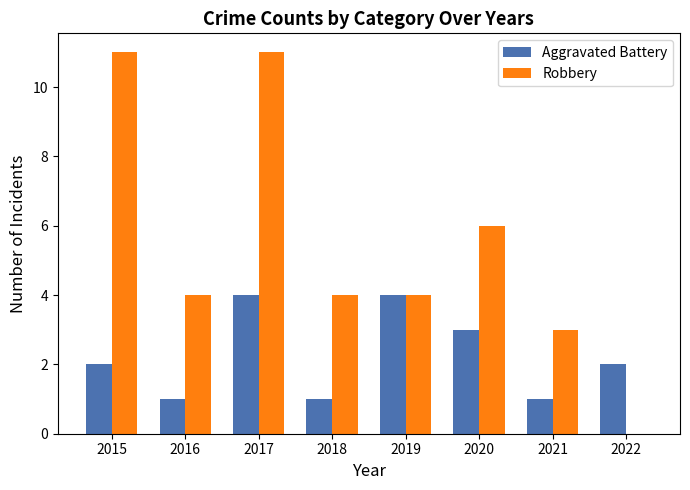

At which category is the sum across all series the highest?

2017